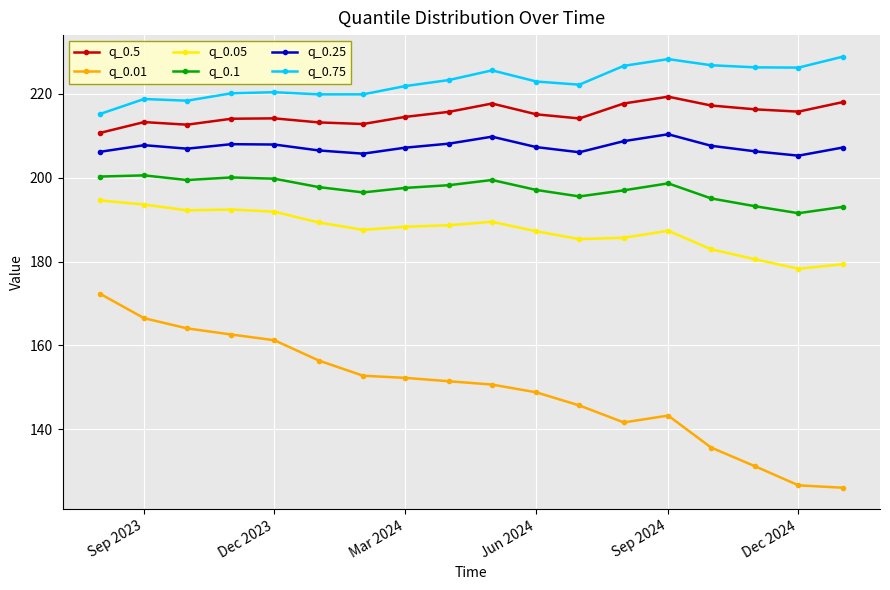

How many series are shown in this chart?

6